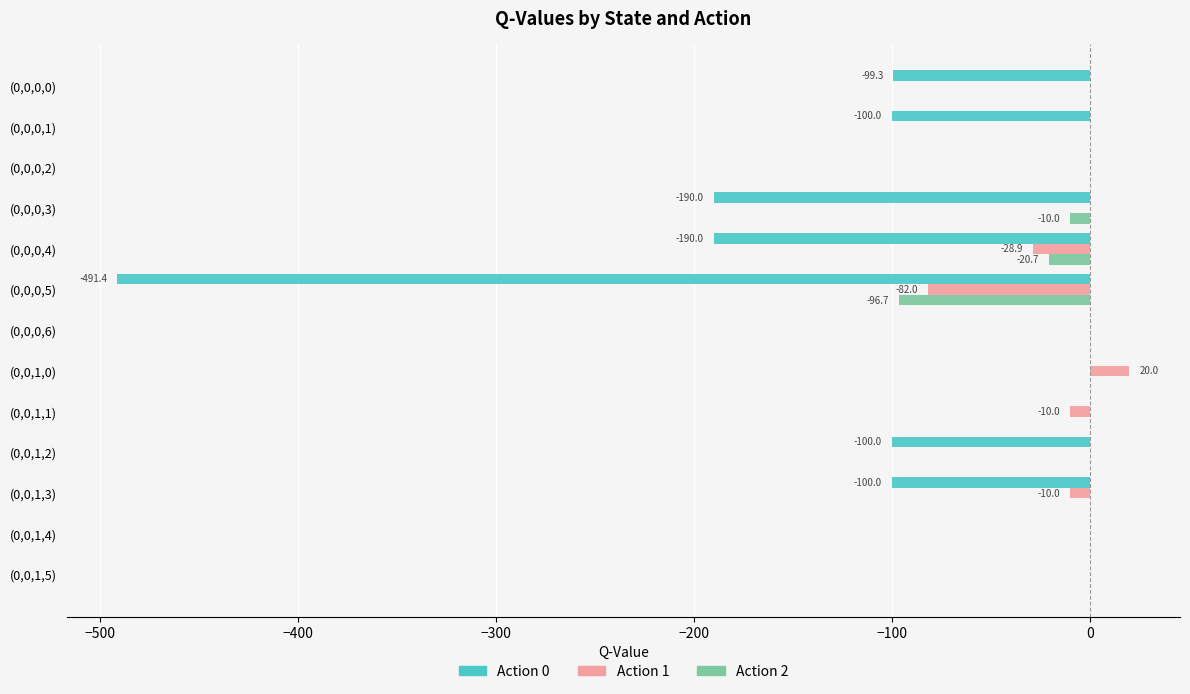

The value of Action 1 at (0,0,0,3) is 0.0. True or false?

True